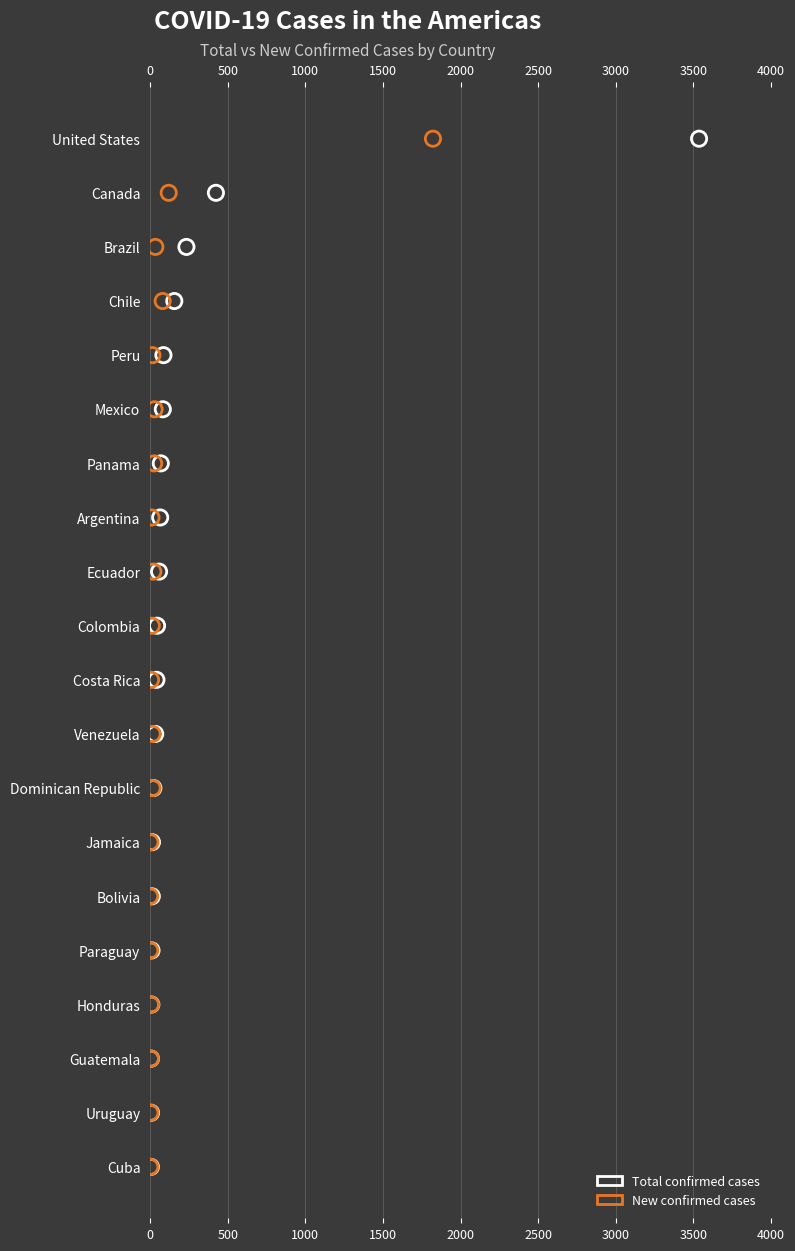

What are all the series names shown in the legend?

Total confirmed cases, New confirmed cases